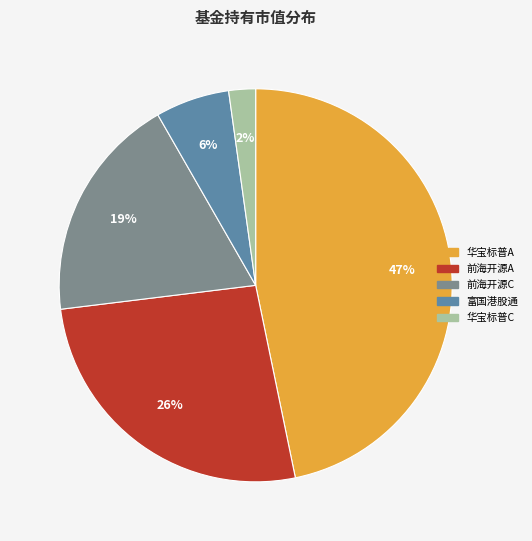

Does any single category account for the majority?

No